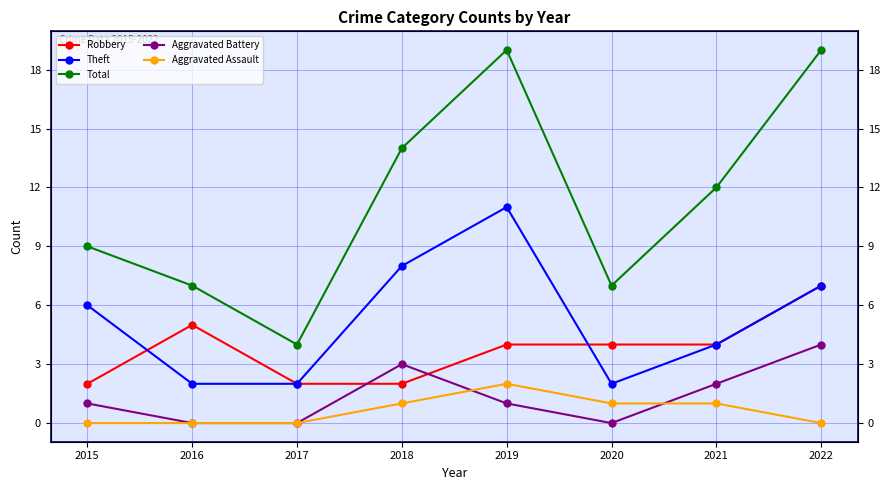

At which category is the sum across all series the highest?

2019